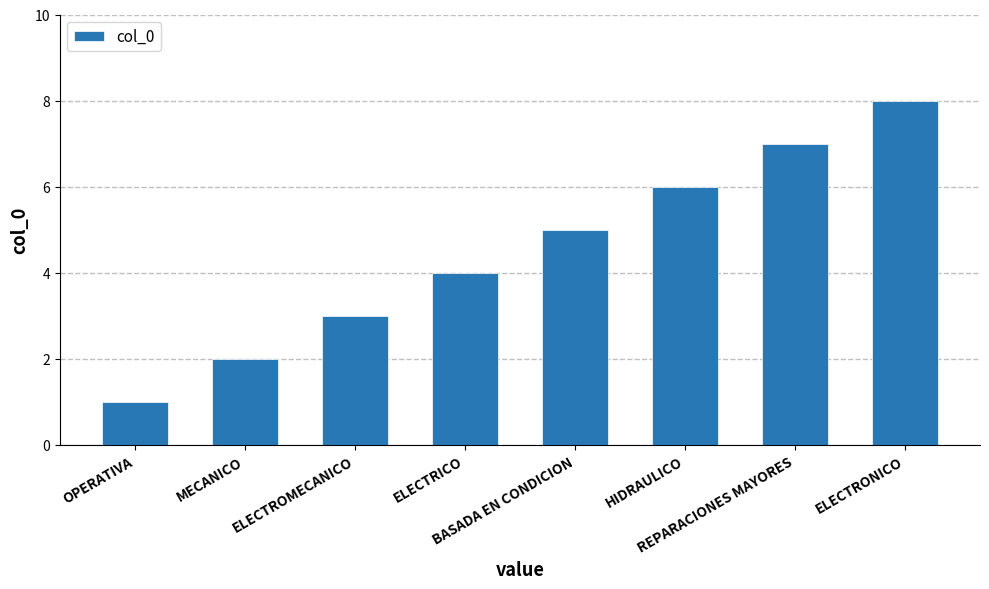

Reading left to right, what are all the values shown in this chart?

1	2	3	4	5	6	7	8